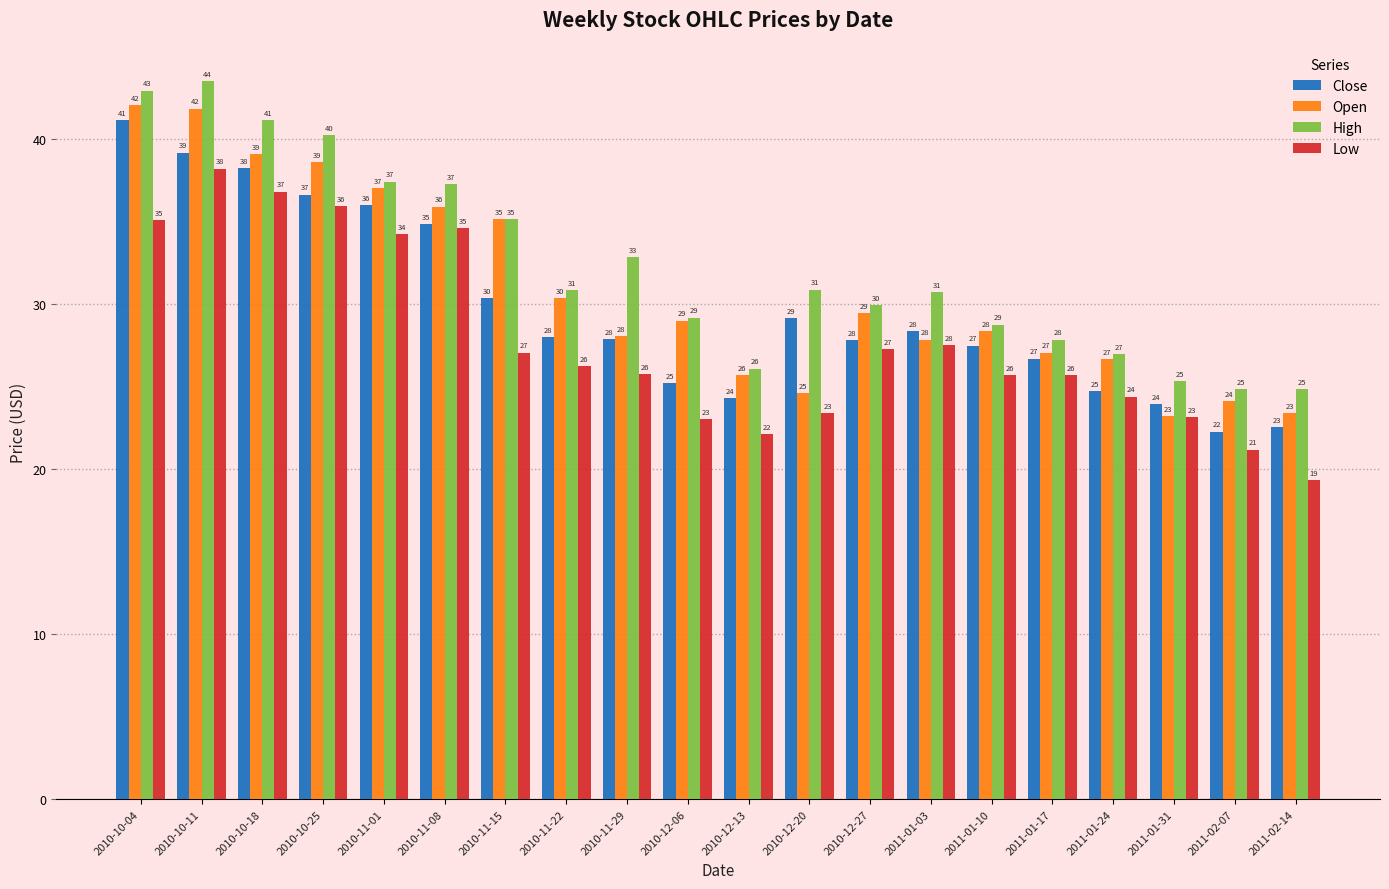

What is the sum of the Open values at 2010-12-20 and 2011-01-10?

53.0